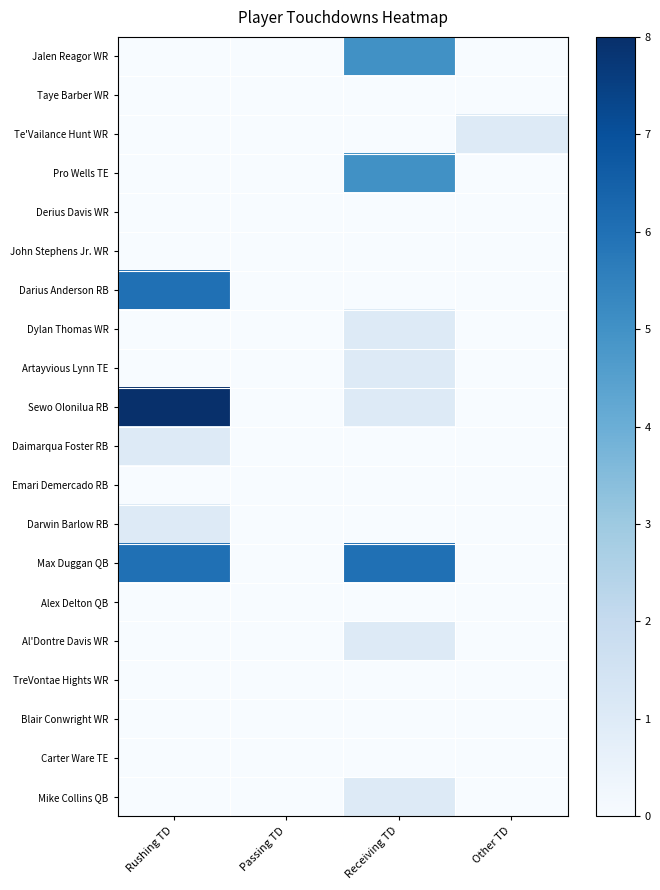

Which series has the widest spread of values?

Sewo Olonilua RB